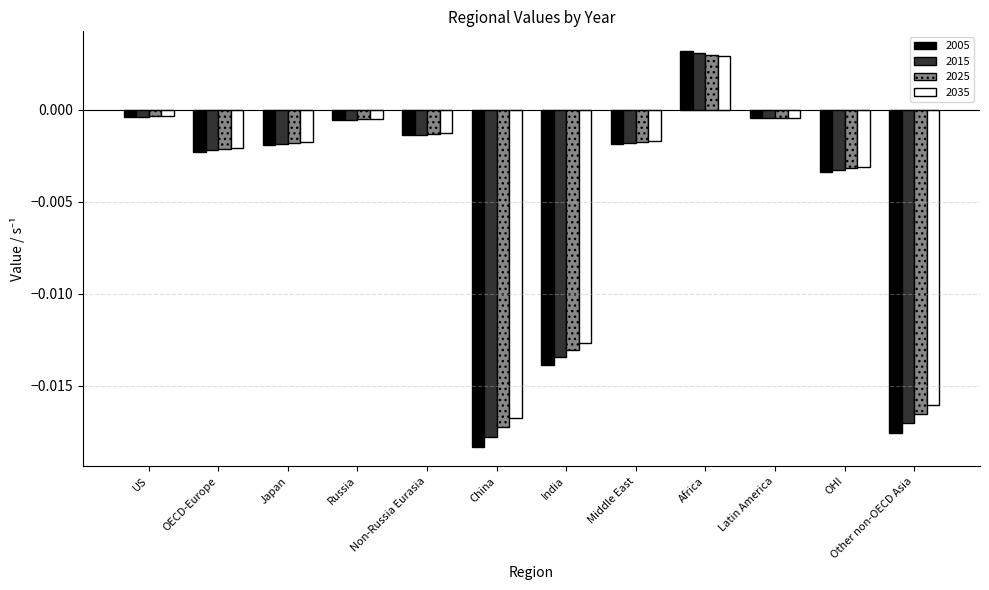

What position from the right is Other non-OECD Asia?

1